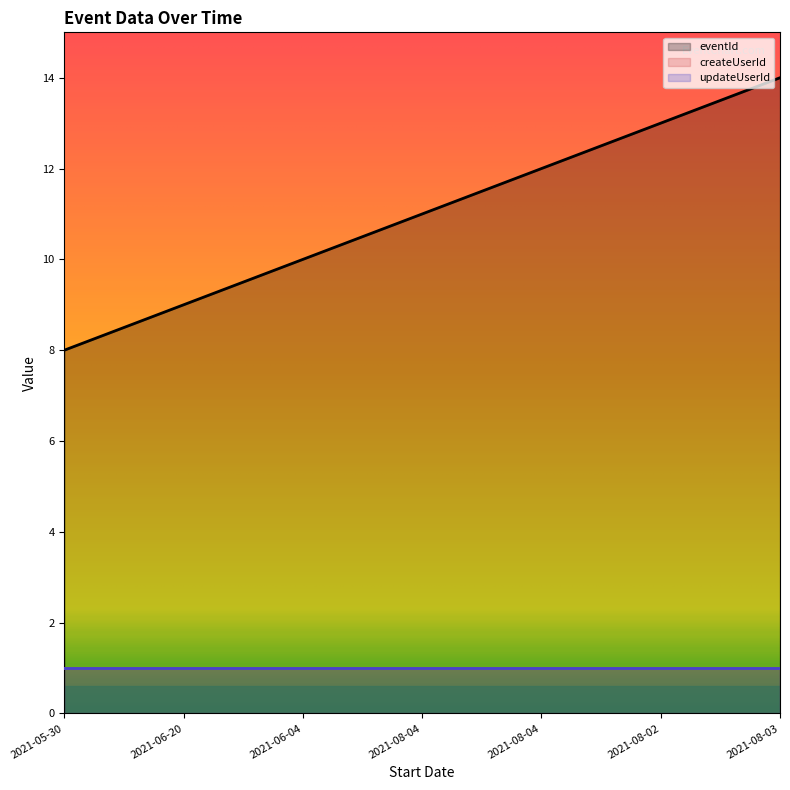

What are all the series names shown in the legend?

eventId, createUserId, updateUserId